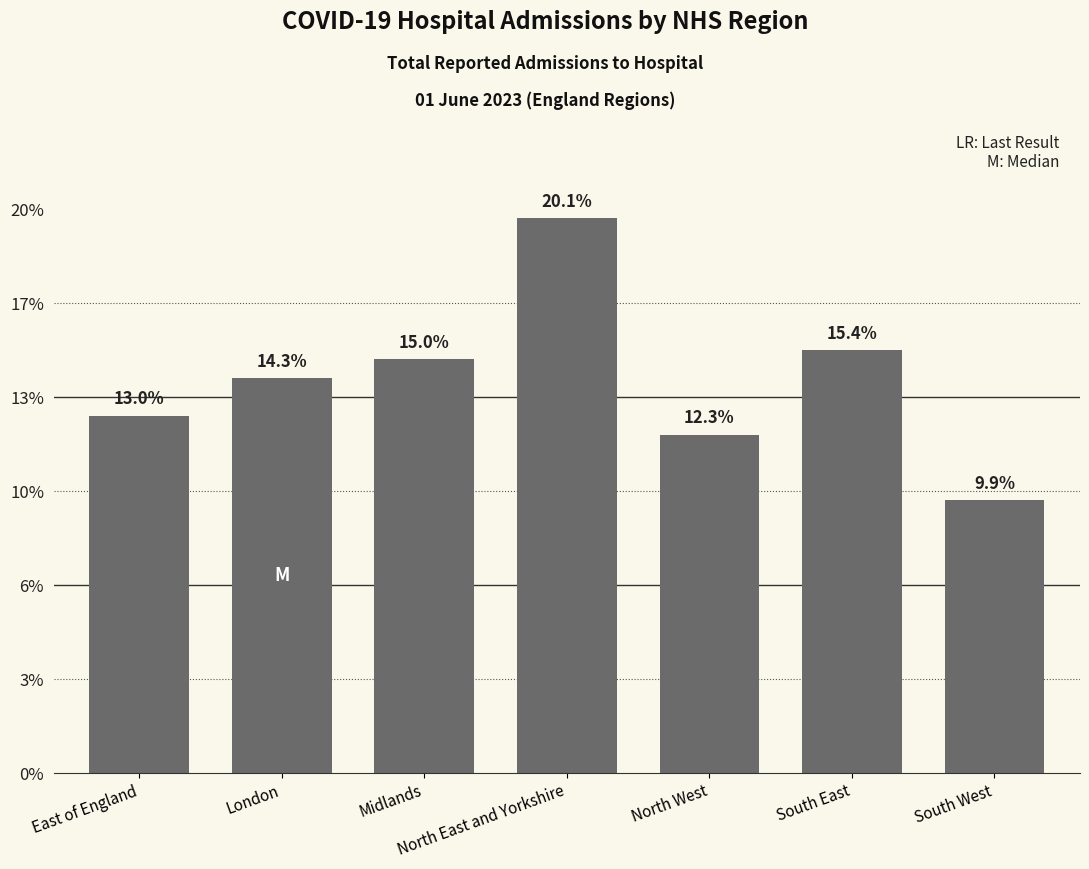

Does the chart contain any negative values?

No